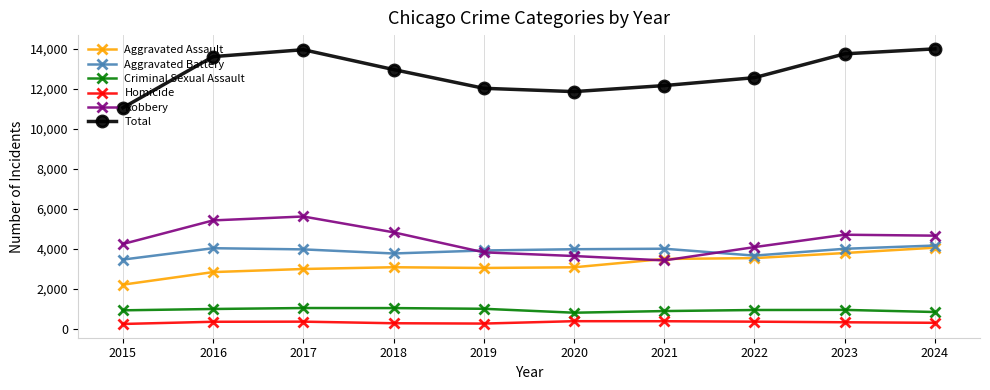

What is the value of the Aggravated Assault point at the 1st from the left?

2202